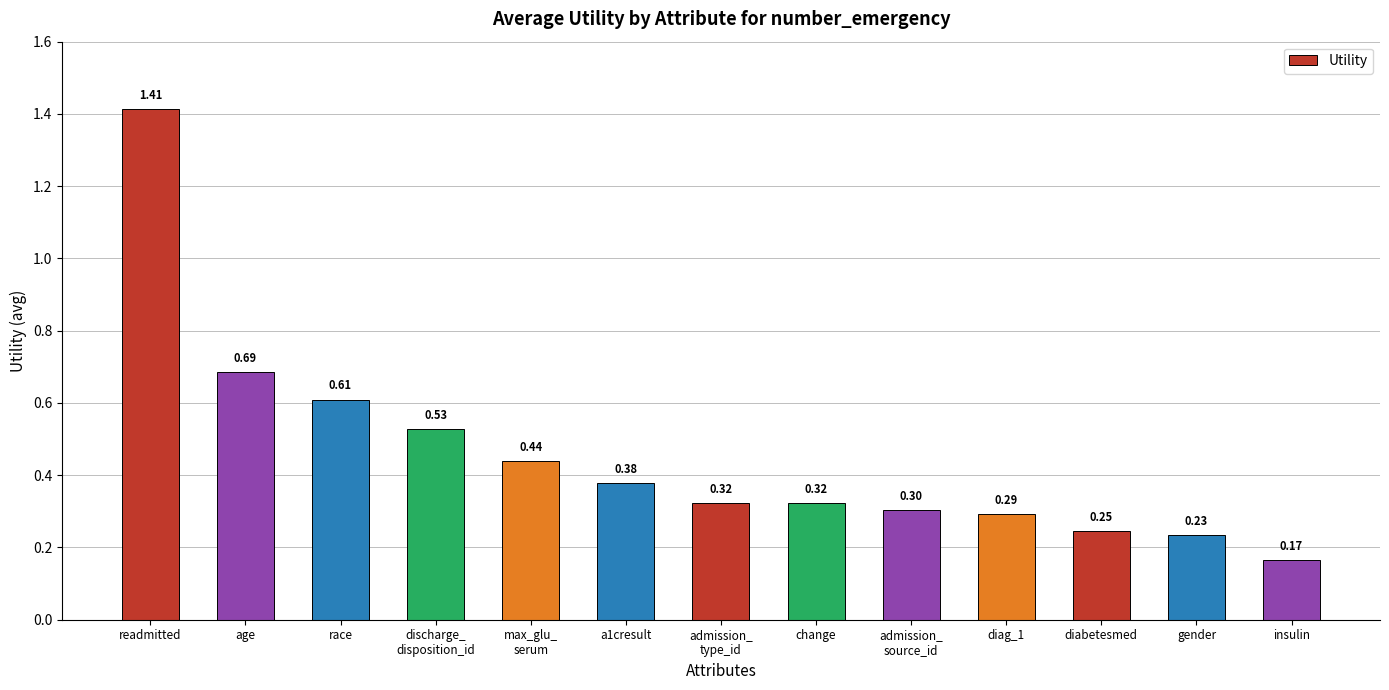

At which label is the value closest to 0?

insulin